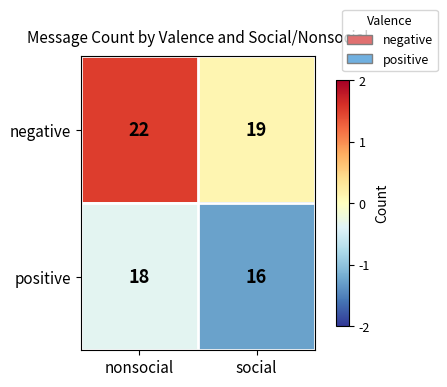

What is the sum of all positive values?

34